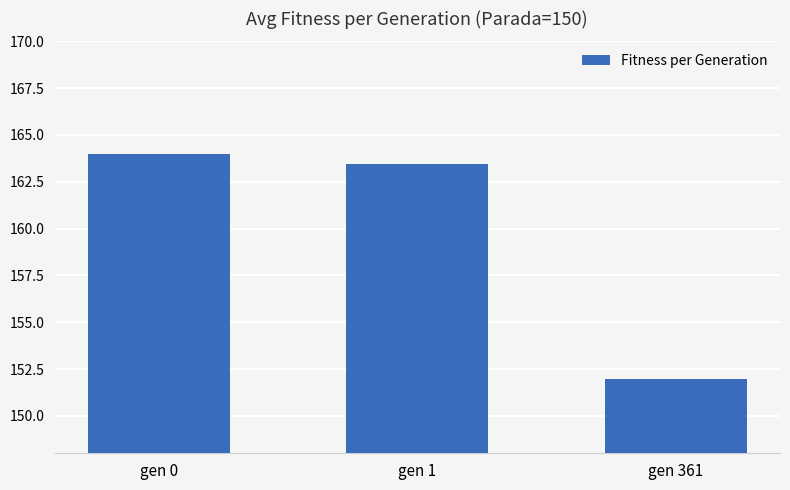

What value does the data have at gen 361?

152.0